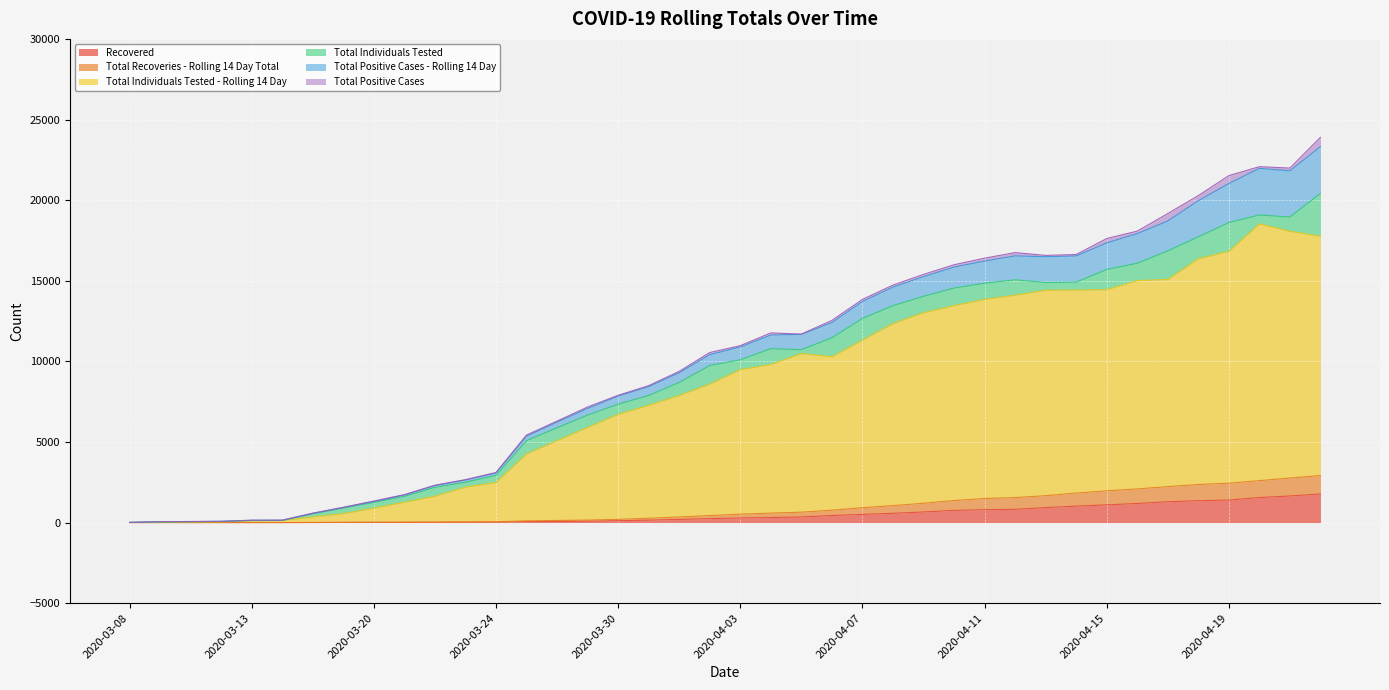

True or false: Recovered has more than 0 interior local peaks.

False